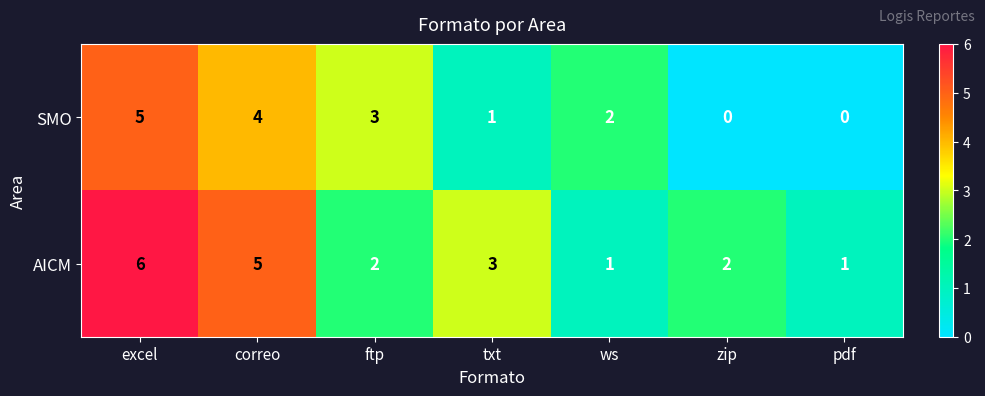

Rank the series by their average value, from lowest to highest.

SMO, AICM